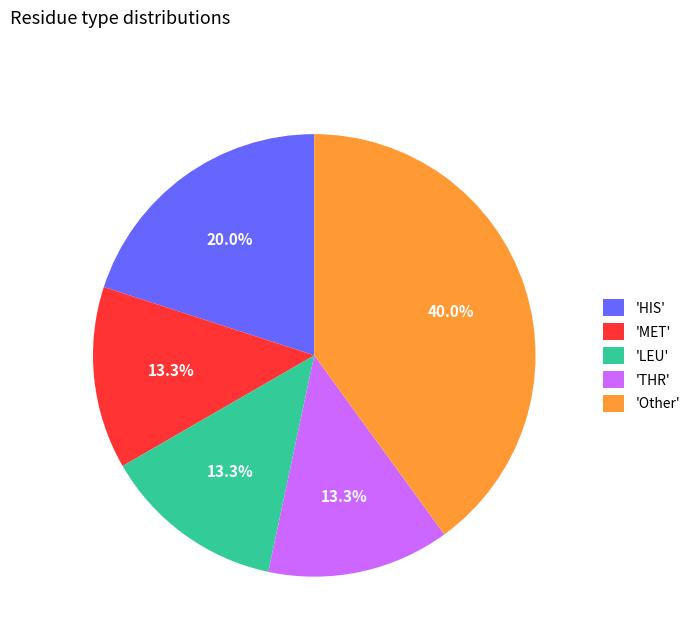

Is there any slice that represents more than half of the pie?

No